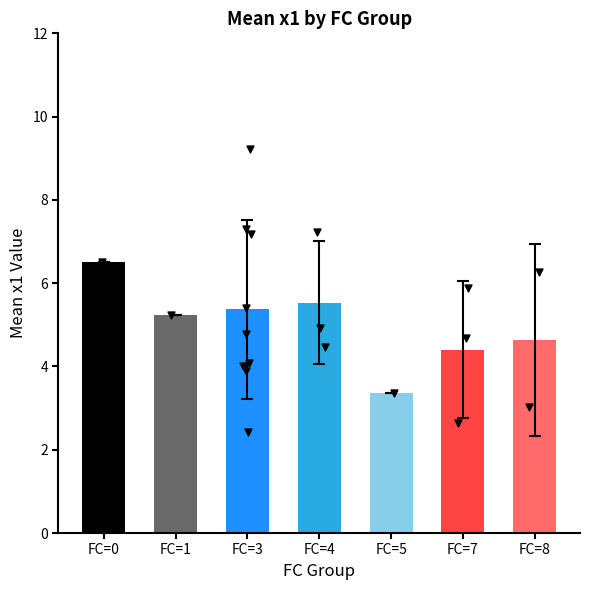

What is the ratio of the value at FC=5 to the value at FC=8?

0.7